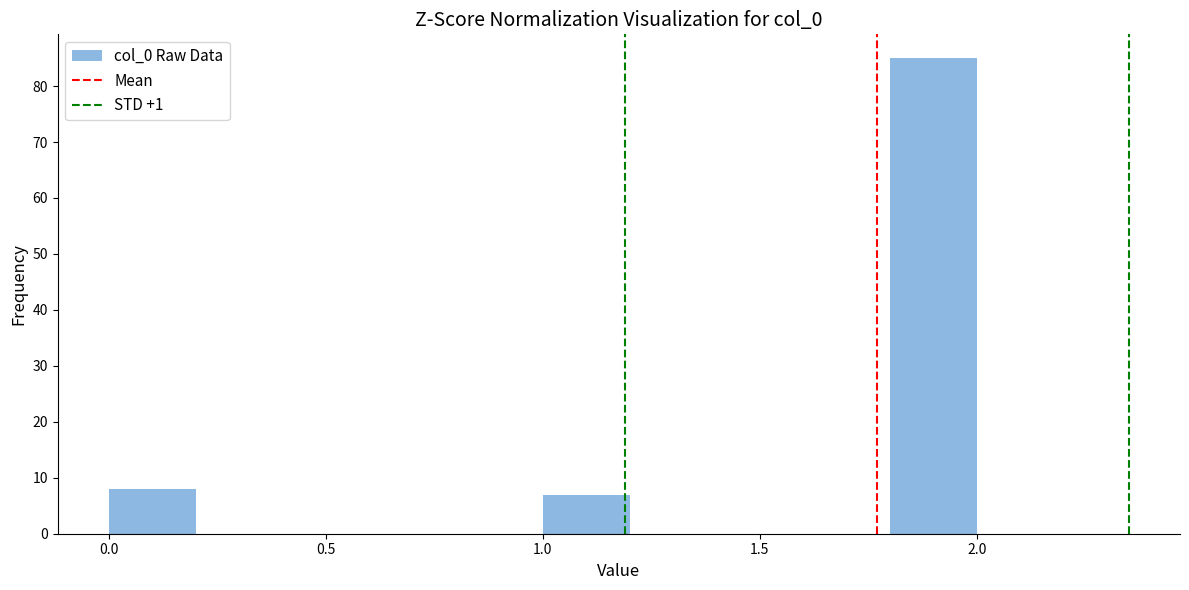

Reading left to right, transcribe this chart: for each bar, give the range it covers on the x-axis and its height. The values are not printed on the chart, so give them approximately, as read against the axis.

0.0 to 0.2: 8
0.2 to 0.4: 0
0.4 to 0.6: 0
0.6 to 0.8: 0
0.8 to 1.0: 0
1.0 to 1.2: 7
1.2 to 1.4: 0
1.4 to 1.6: 0
1.6 to 1.8: 0
1.8 to 2.0: 85